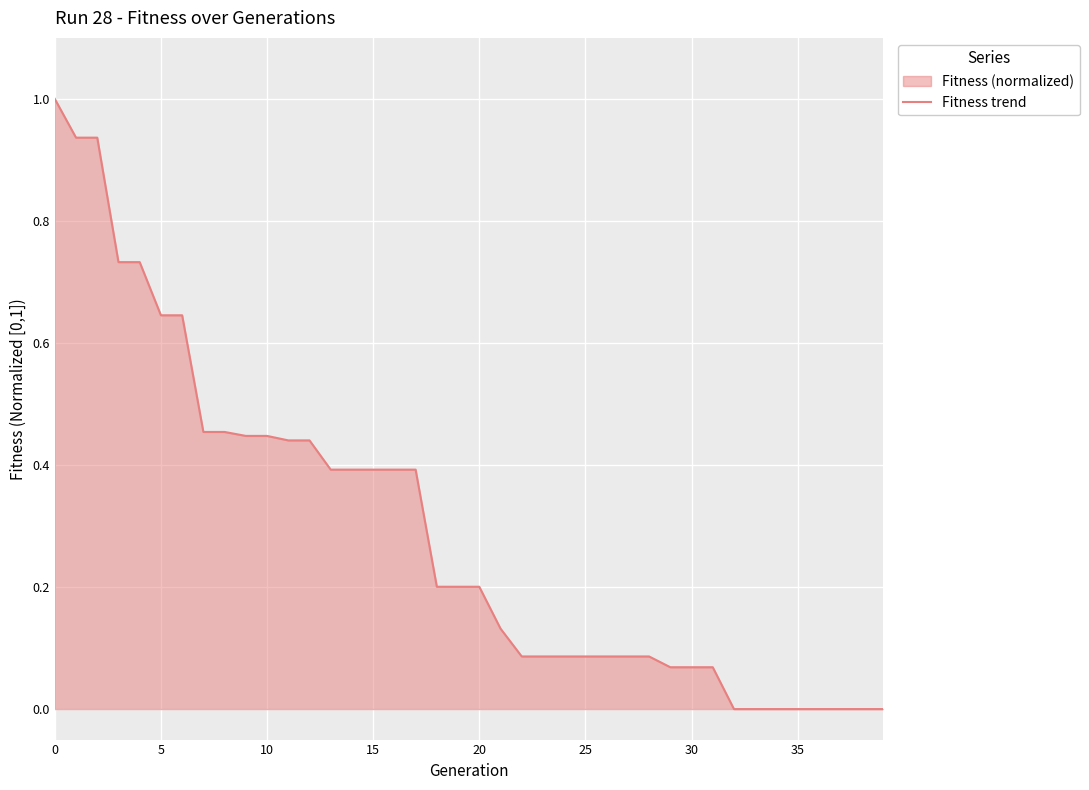

What is the greatest value displayed?

1.0